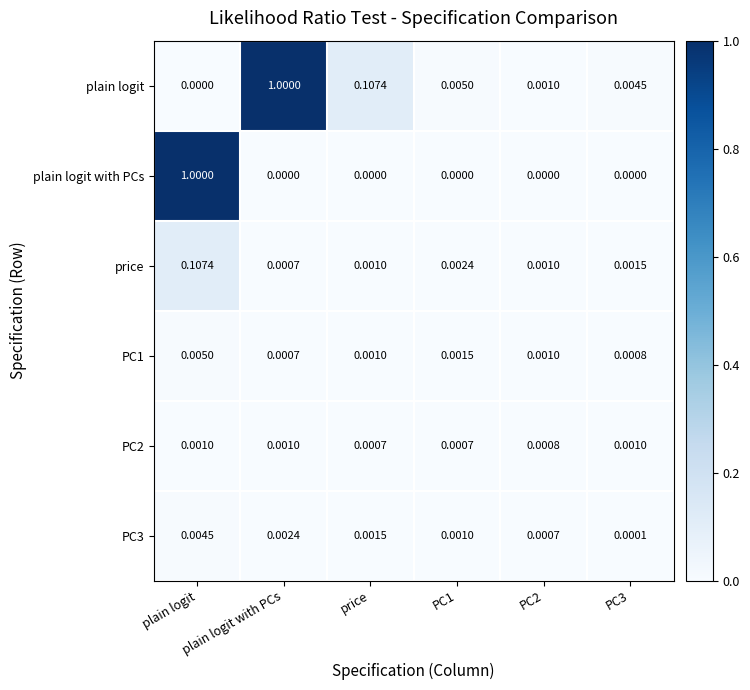

Between plain logit and PC1, which series saw the biggest shift?

plain logit with PCs